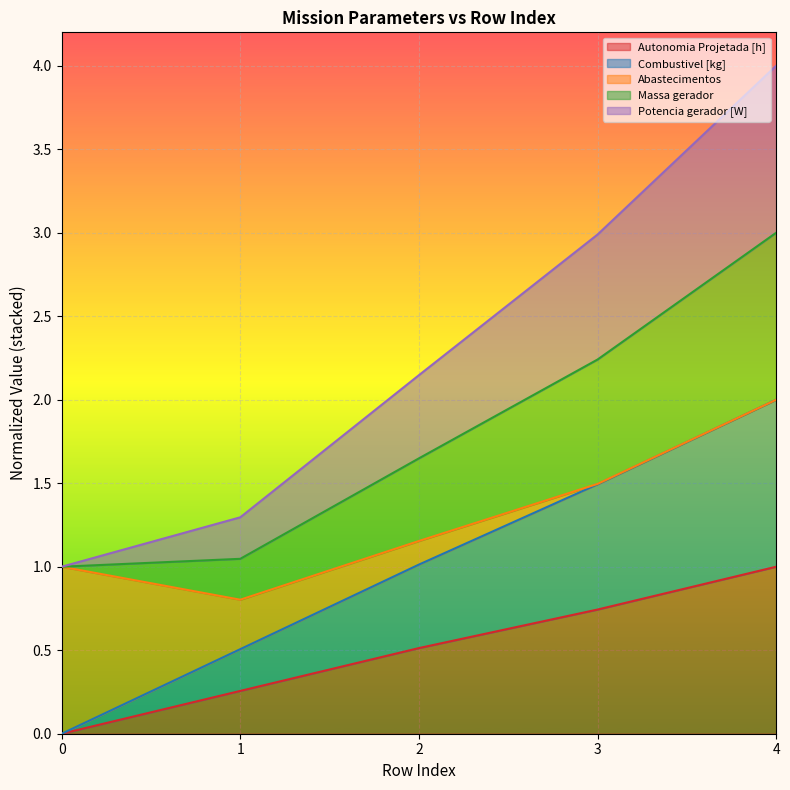

What is the total value across all series at 0?

1.0